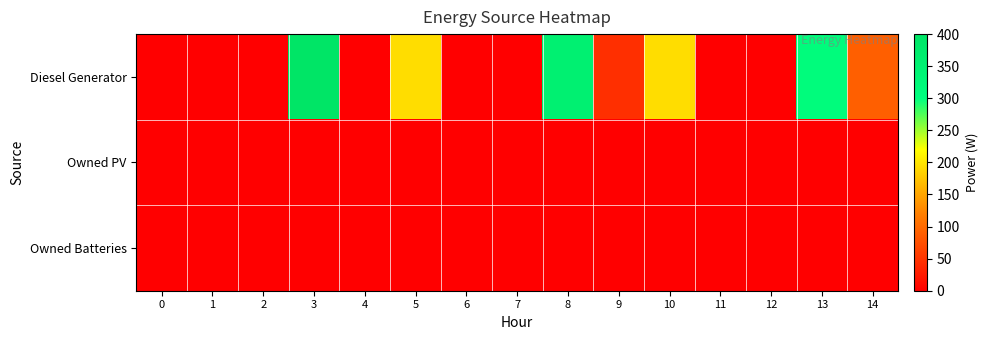

Which series changed the most between 5 and 9?

Diesel Generator